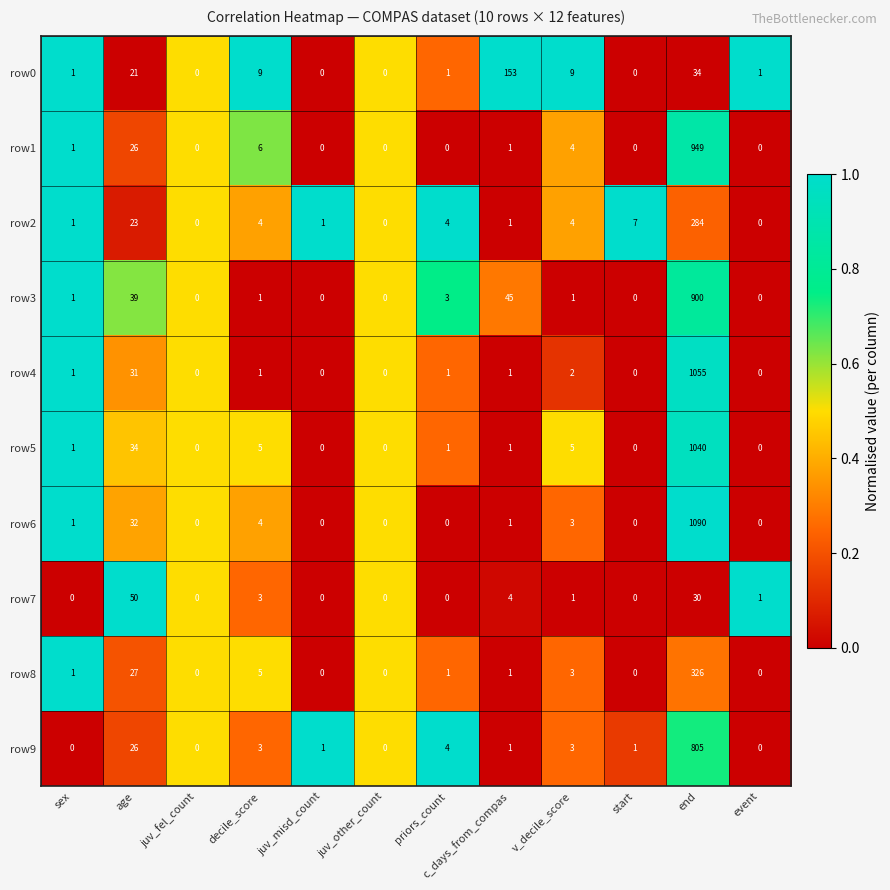

At which label is row4 closest to 527?

age